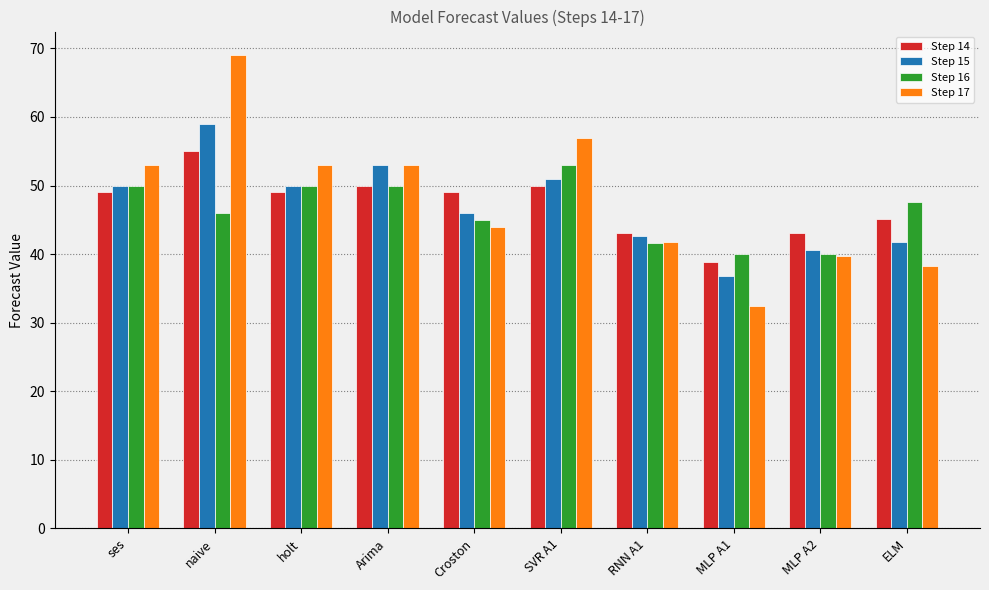

How many series are shown in this chart?

4